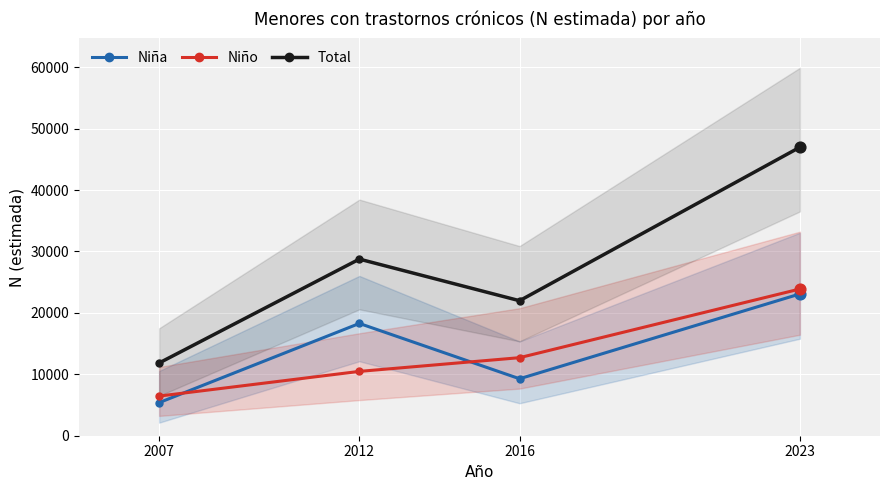

What are all the series names shown in the legend?

Niña, Niño, Total